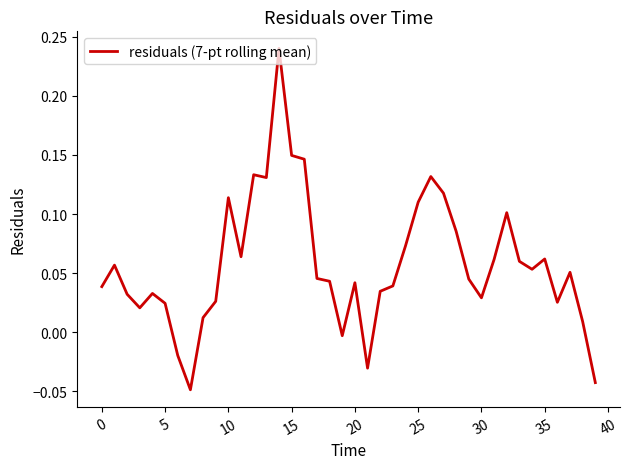

What is the difference between the maximum and minimum values?

0.3